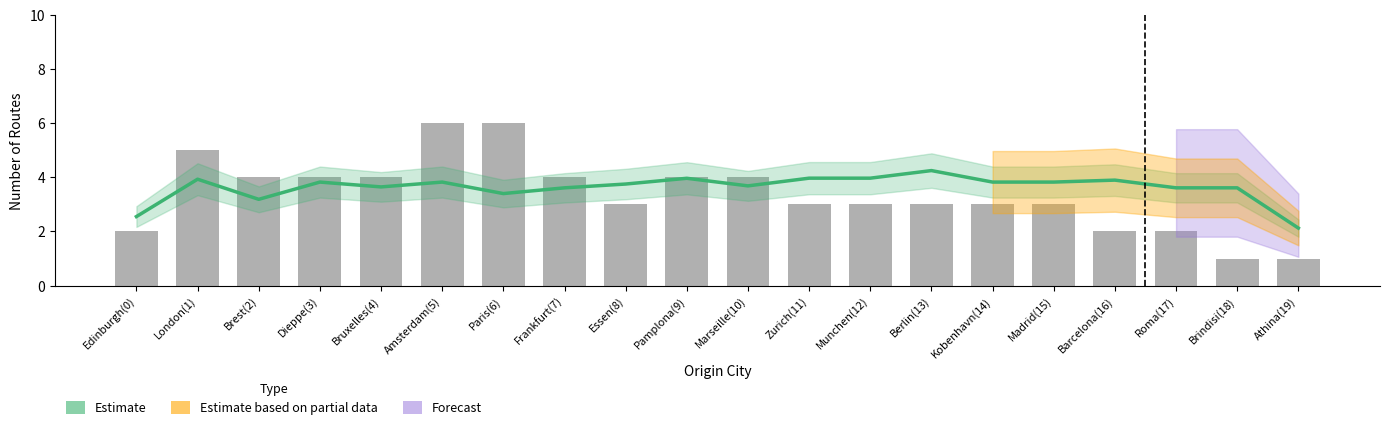

What position from the right is Frankfurt(7)?

13